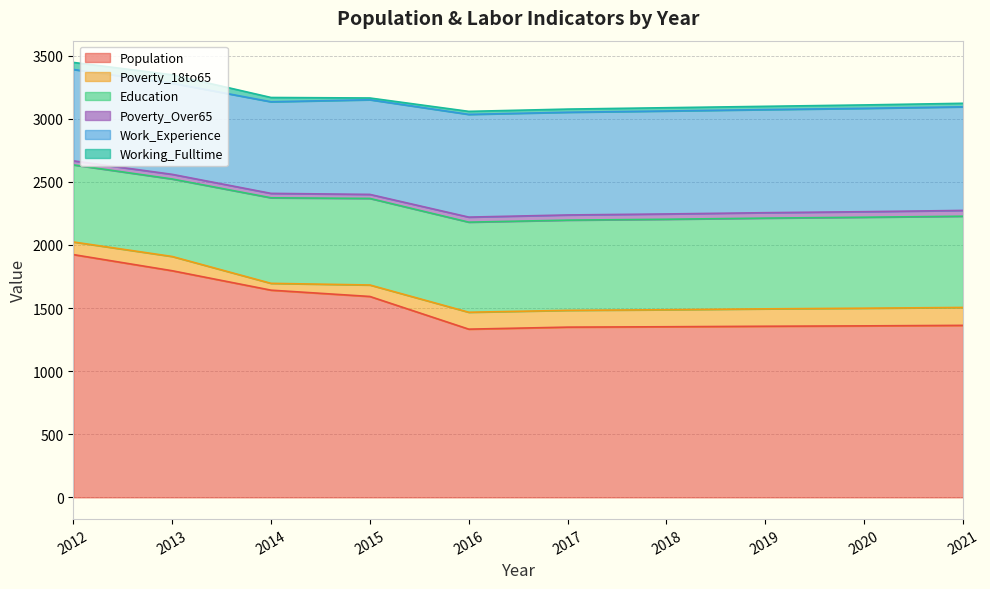

What are all the series names shown in the legend?

Population, Poverty_18to65, Education, Poverty_Over65, Work_Experience, Working_Fulltime